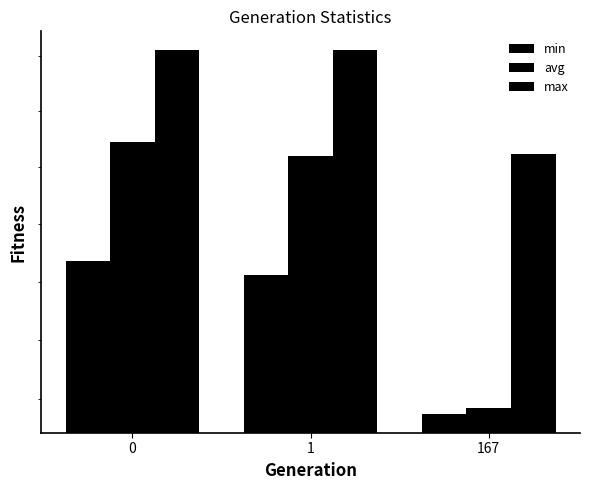

The value of avg at 0 is 86.5. True or false?

True